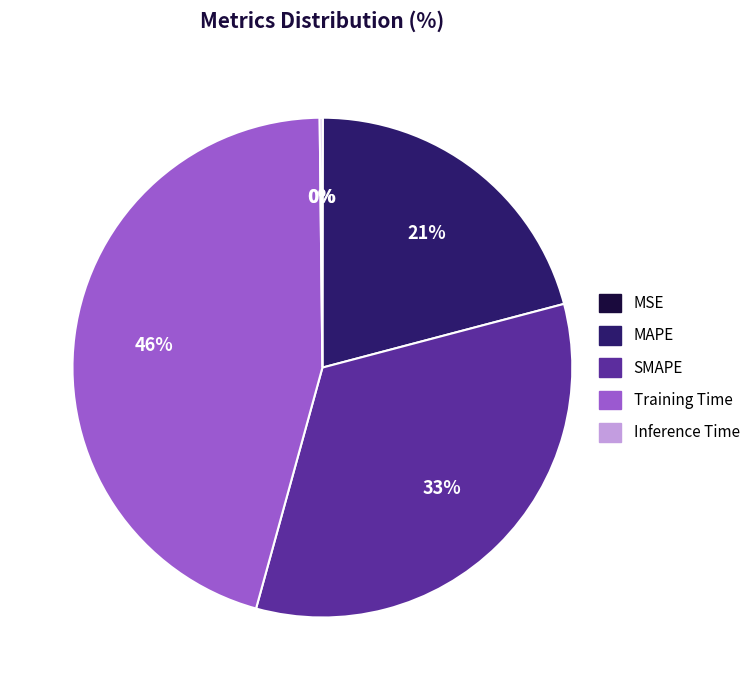

What is the largest slice in the pie chart?

Training Time